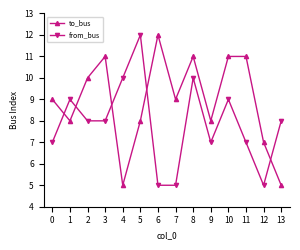

Which series changed the most between 9 and 10?

to_bus